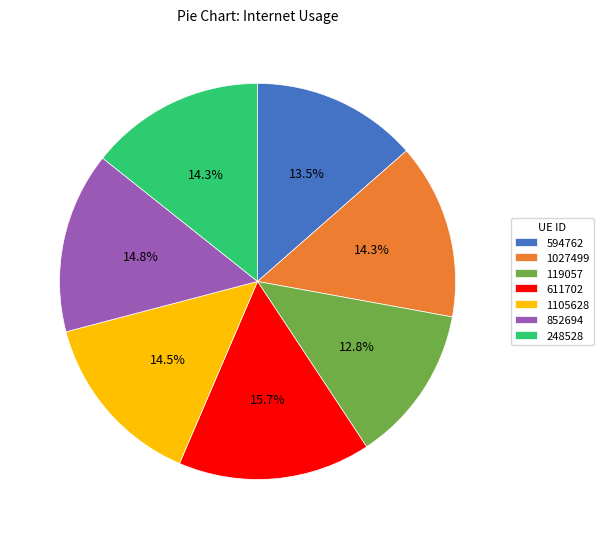

Which category has the smallest portion of the pie?

119057